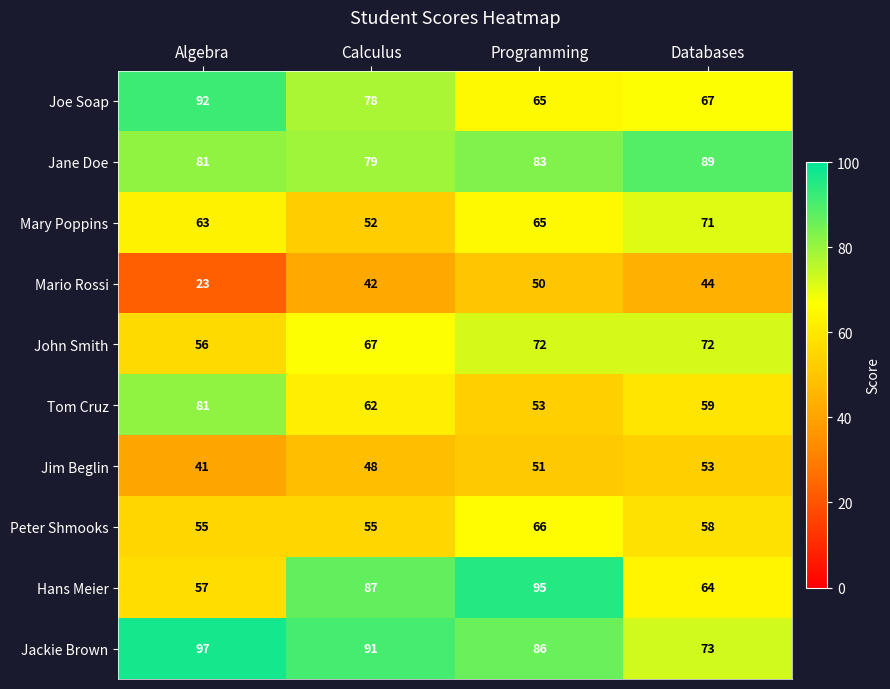

What is the approximate value of Jim Beglin at Programming?

51